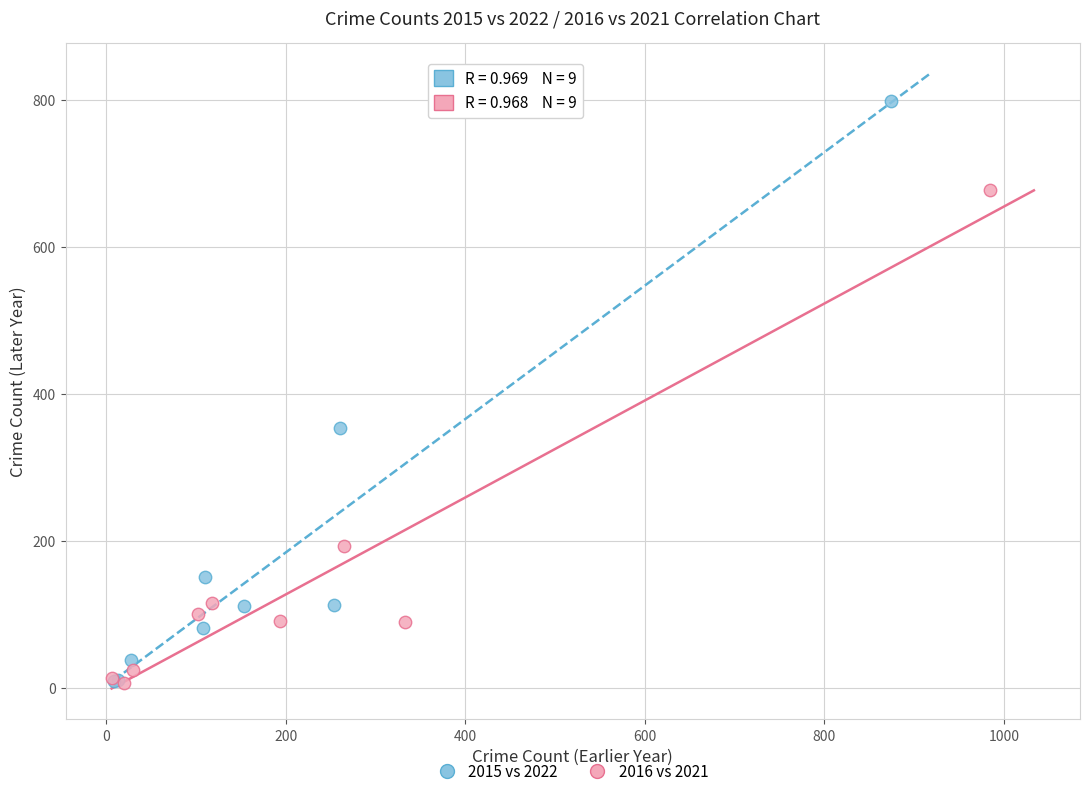

Which series contains the highest Y value?

2015 vs 2022